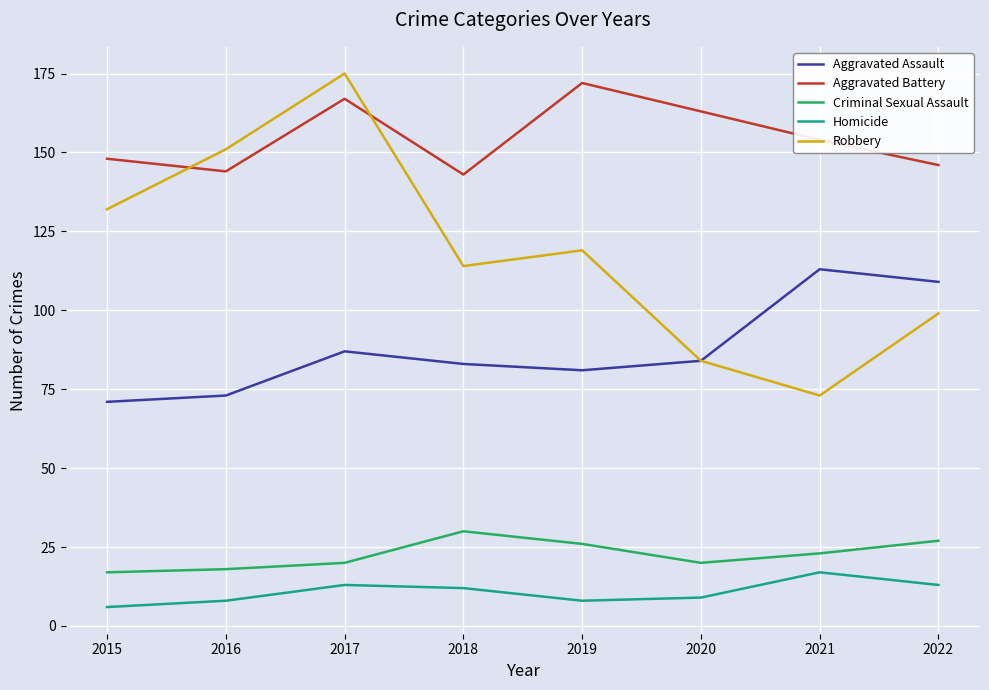

What is the difference between the maximum and minimum values in the Aggravated Battery series?

29